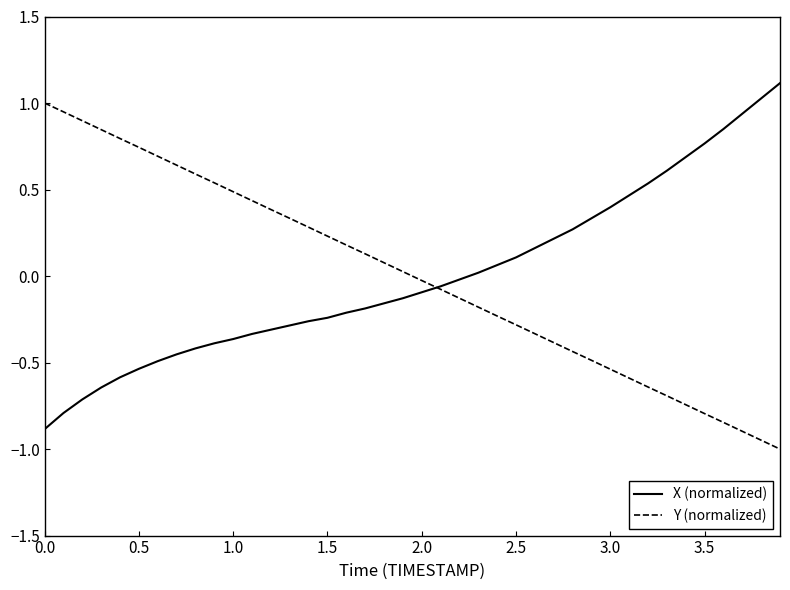

What is the highest value of the Y (normalized) series?

1.0